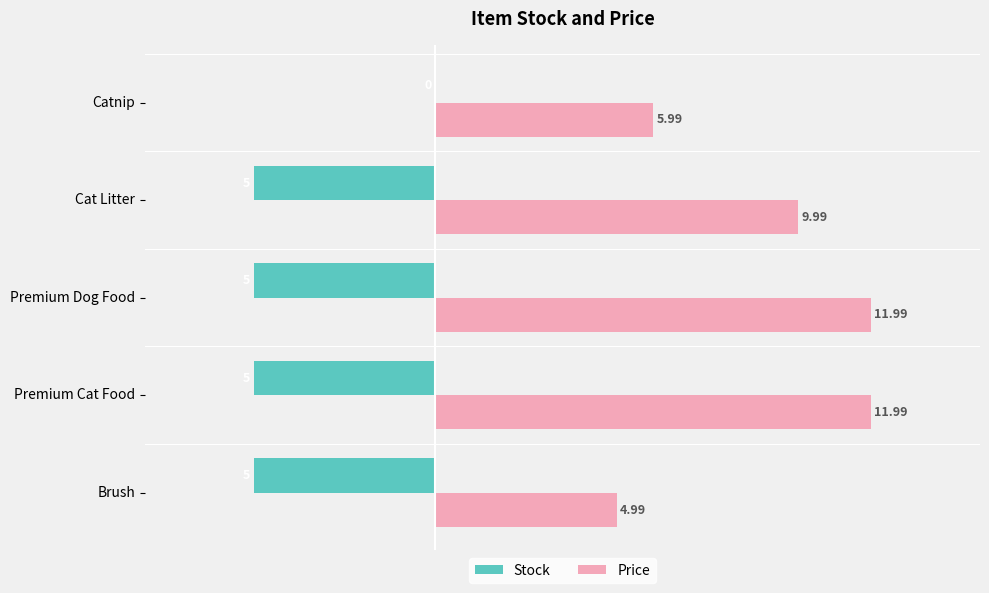

At which label is Price closest to 8?

Cat Litter